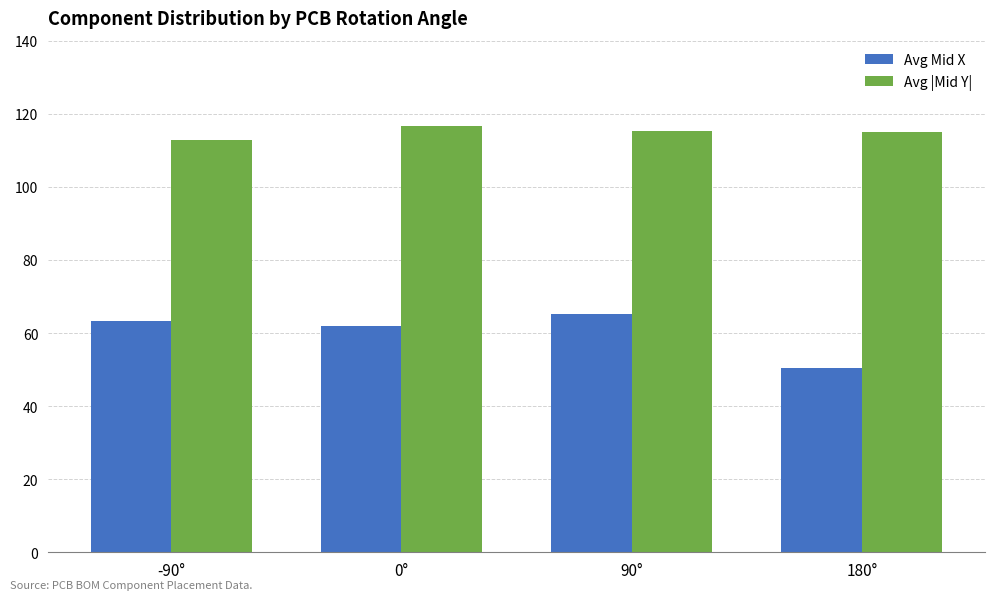

List the series in order of their overall mean, lowest first.

Avg Mid X, Avg |Mid Y|